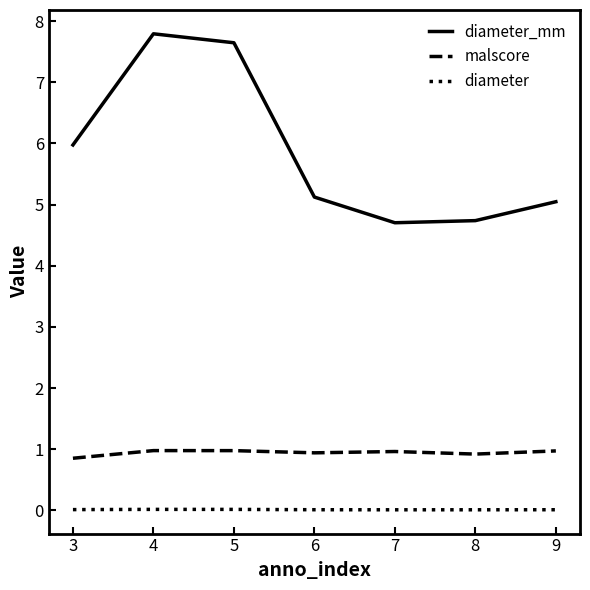

True or false: diameter_mm and diameter cross at least once.

False